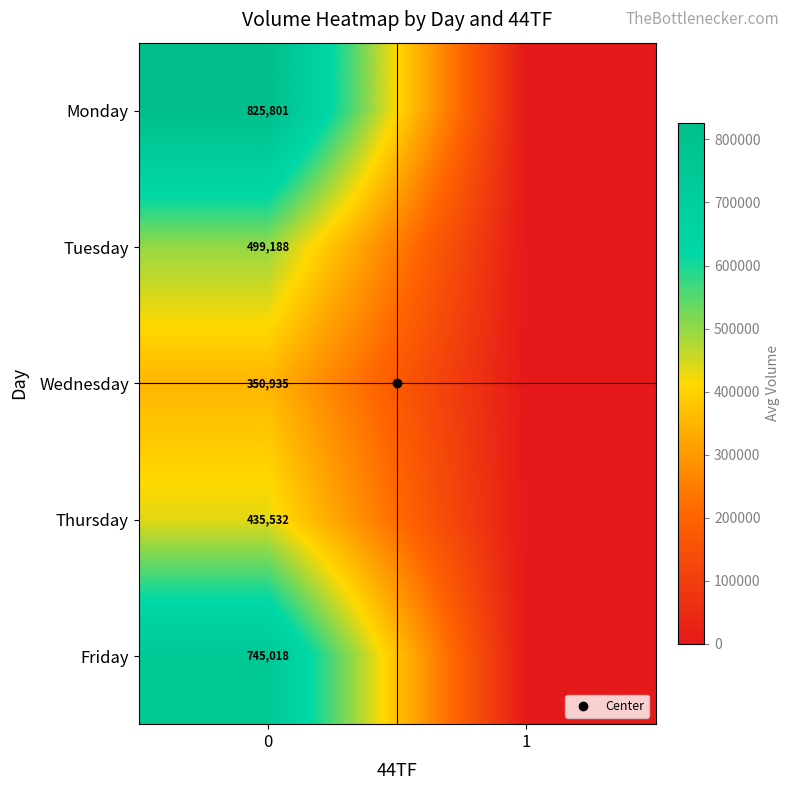

What is the sum of all Wednesday values?

350935.0